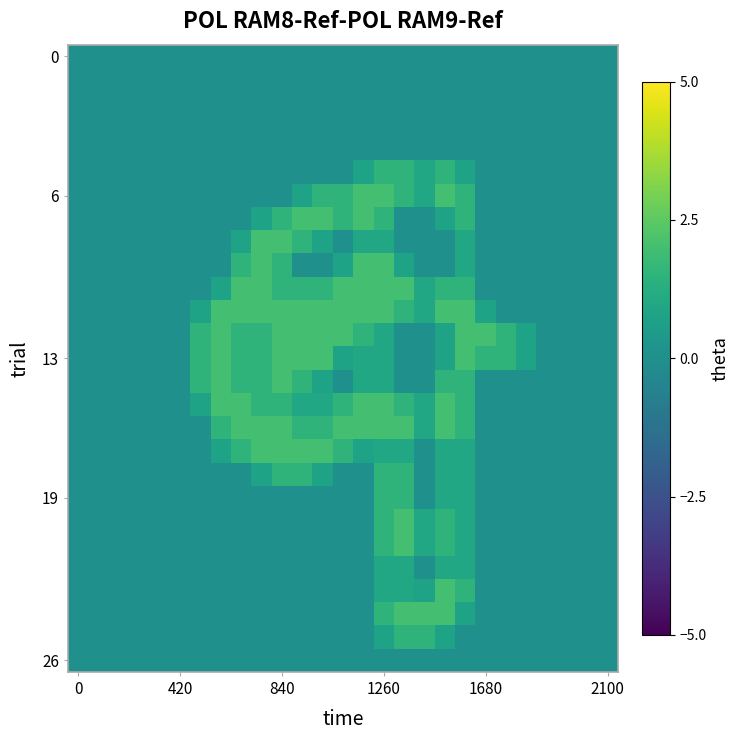

At which category is the sum across all series the highest?

1260